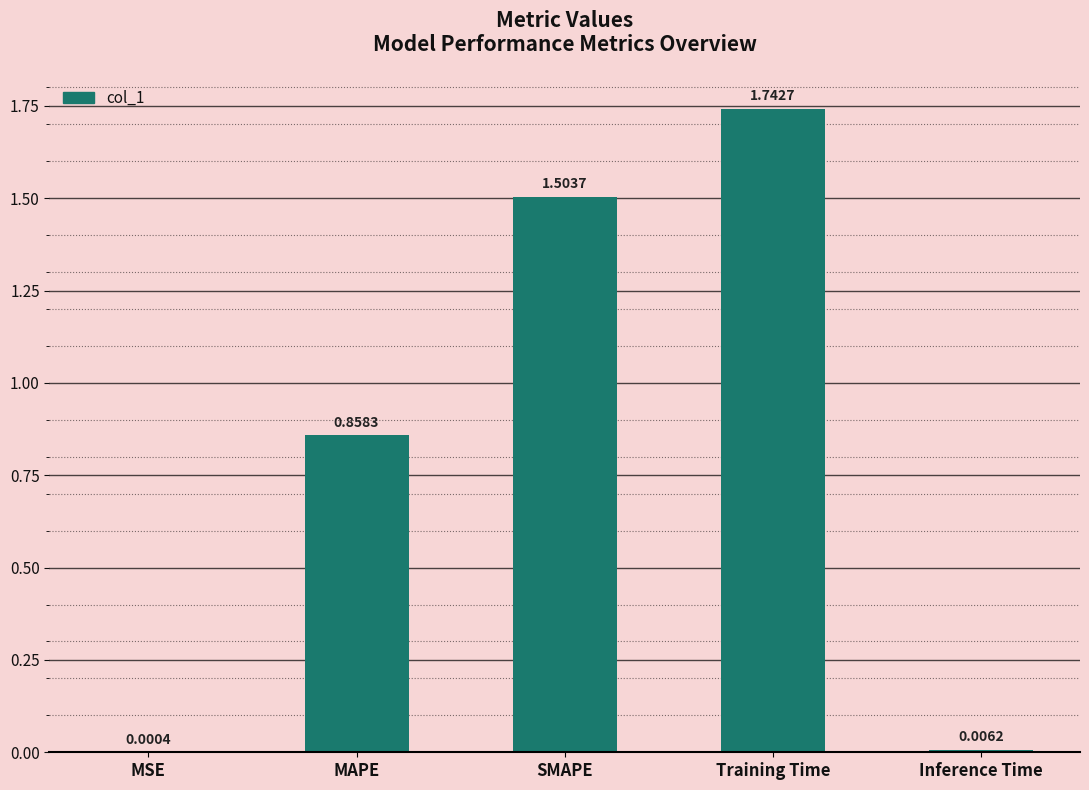

What is the sum of the values at MAPE and SMAPE?

2.4